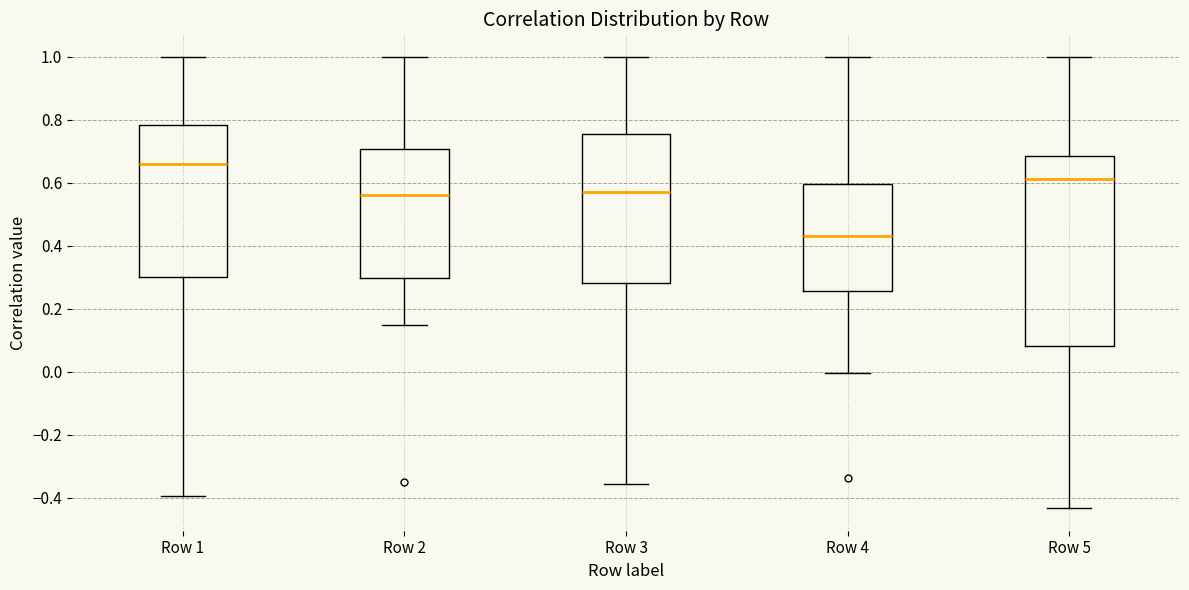

Where does the upper whisker of the box for Row 1 end on the y-axis? The values are not printed on the chart, so give them approximately, as read against the axis.

1.00